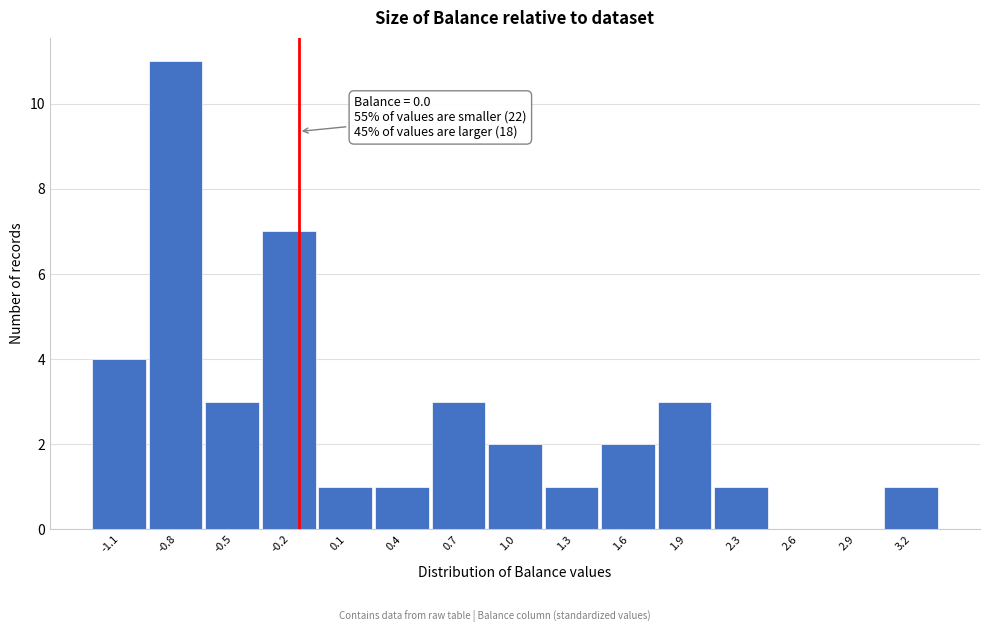

Reading left to right, what are all the values shown in this chart?

-1.1=4	-0.8=11	-0.5=3	-0.2=7	0.1=1	0.4=1	0.7=3	1.0=2	1.3=1	1.6=2	1.9=3	2.3=1	2.6=0	2.9=0	3.2=1